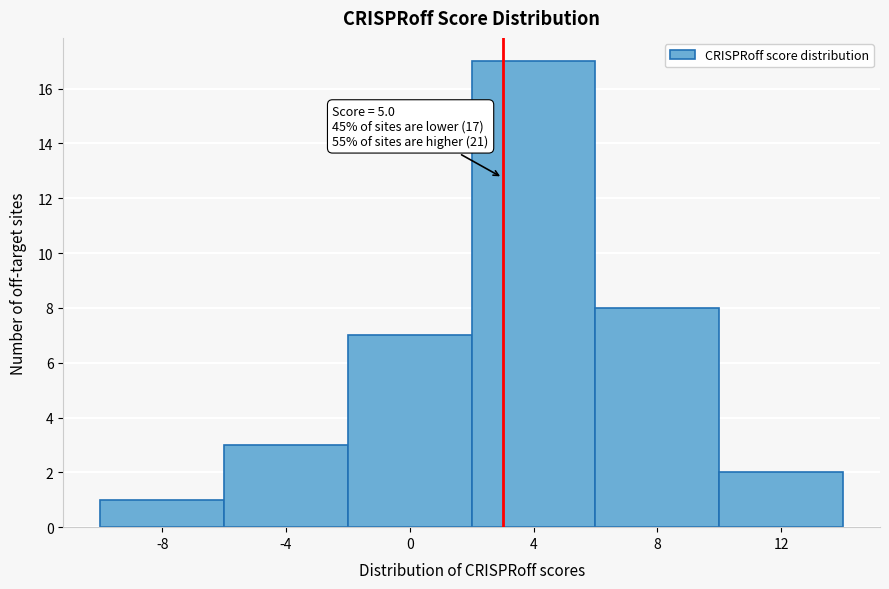

Reading left to right, extract all data points from this chart.

-8=1	-4=3	0=7	4=17	8=8	12=2